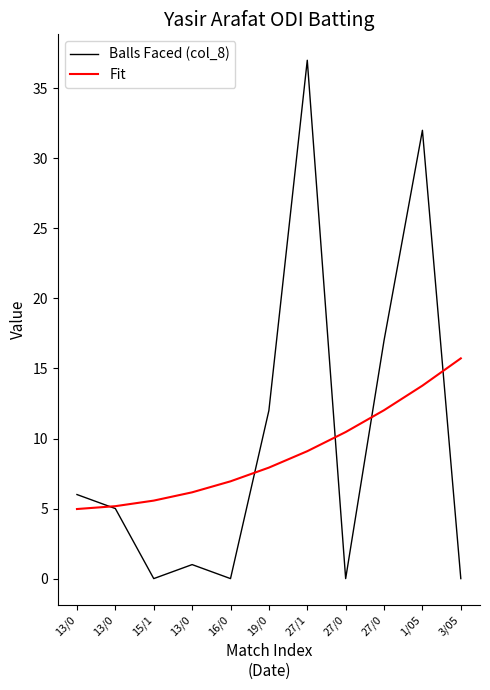

True or false: Balls Faced (col_8) and Fit cross at least once.

True